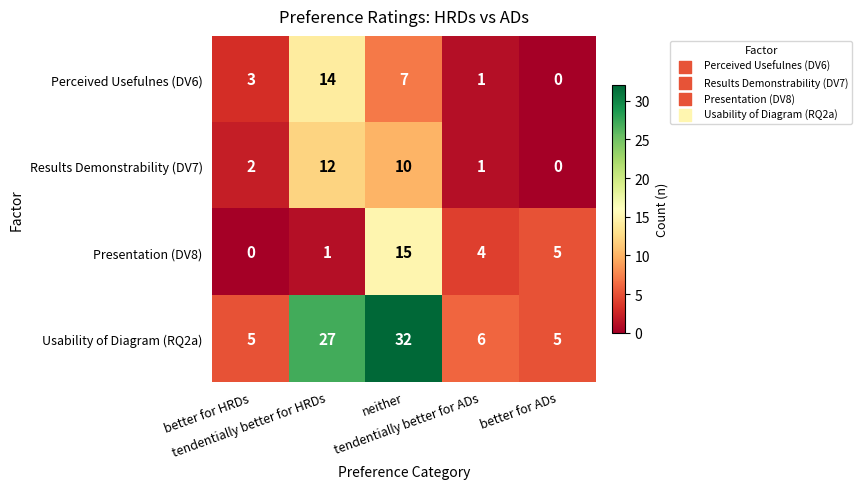

Which series has the largest total across all categories?

Usability of Diagram (RQ2a)